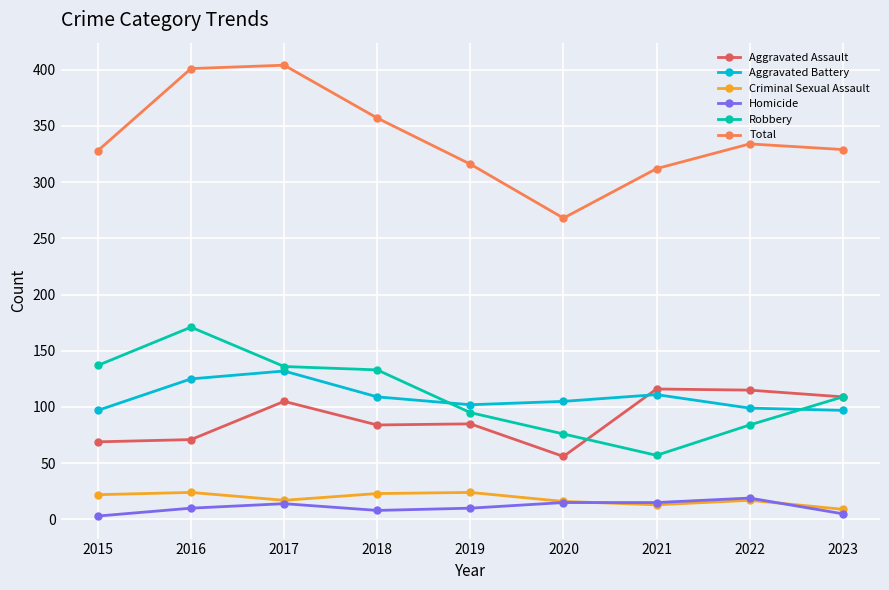

Is it true that Criminal Sexual Assault equals 7 at 2018?

False